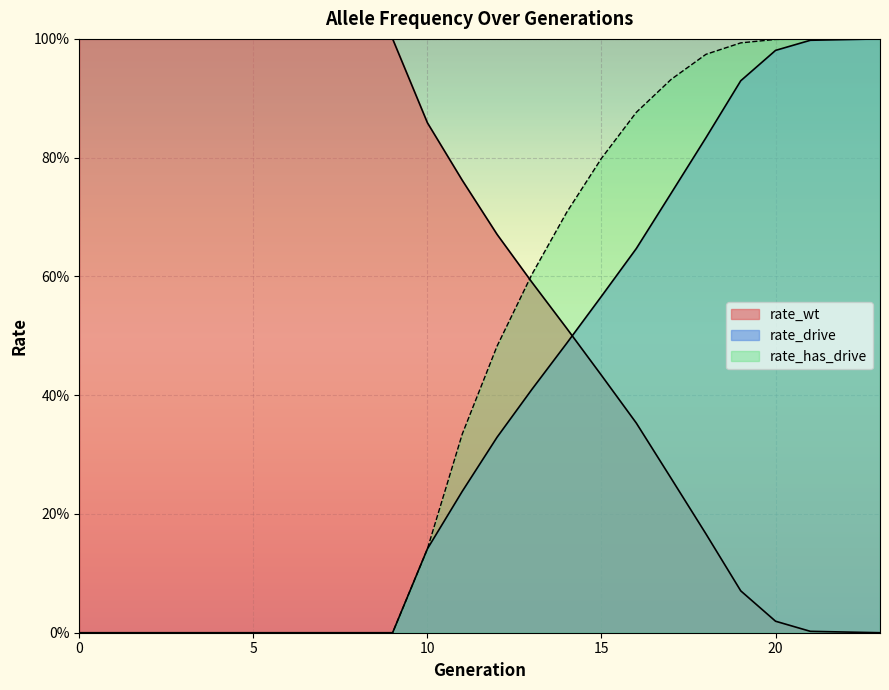

Rank the series by their maximum value, from lowest to highest.

rate_wt, rate_drive, rate_has_drive